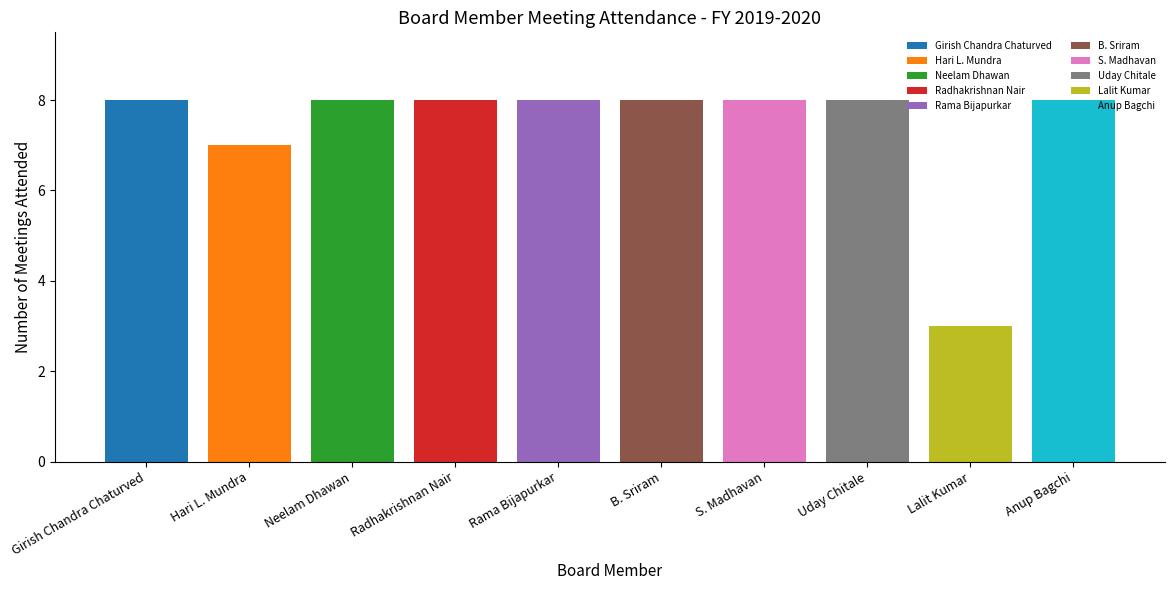

What position from the left is Uday Chitale?

8